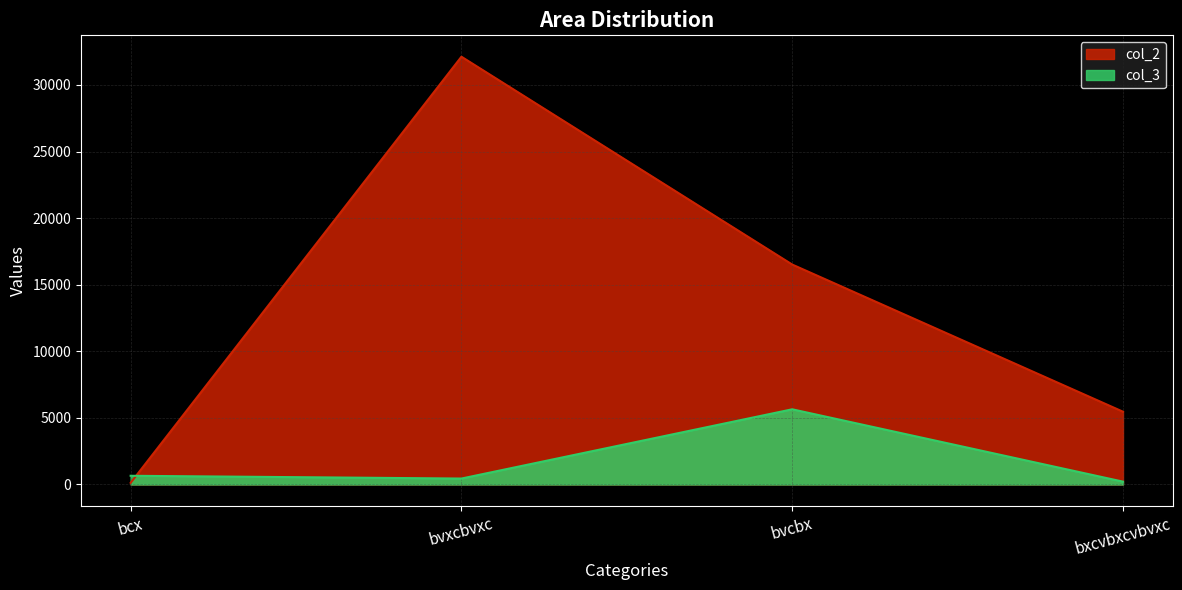

Reading left to right, list all the values displayed in this chart.

col_2: 123	32123	16516	5465
col_3: 654	446	5646	213